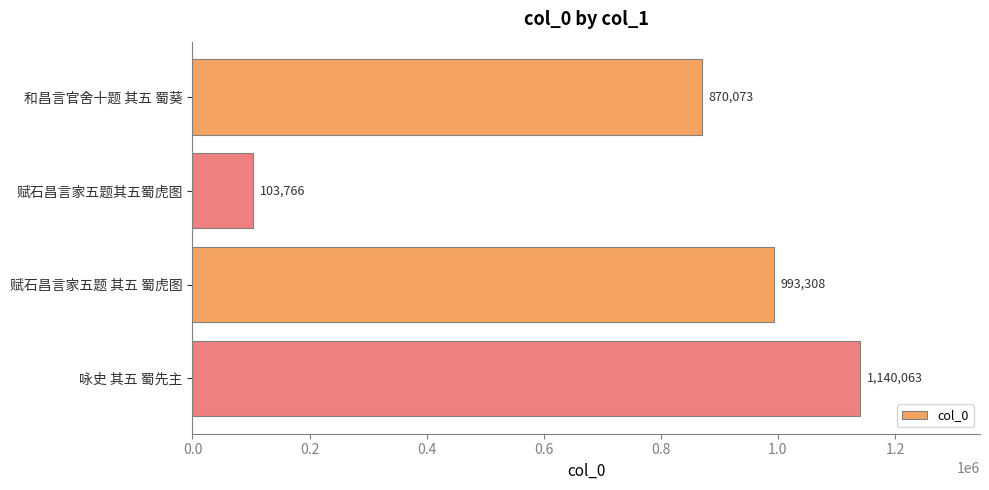

What is the difference between the maximum and minimum values?

1036297